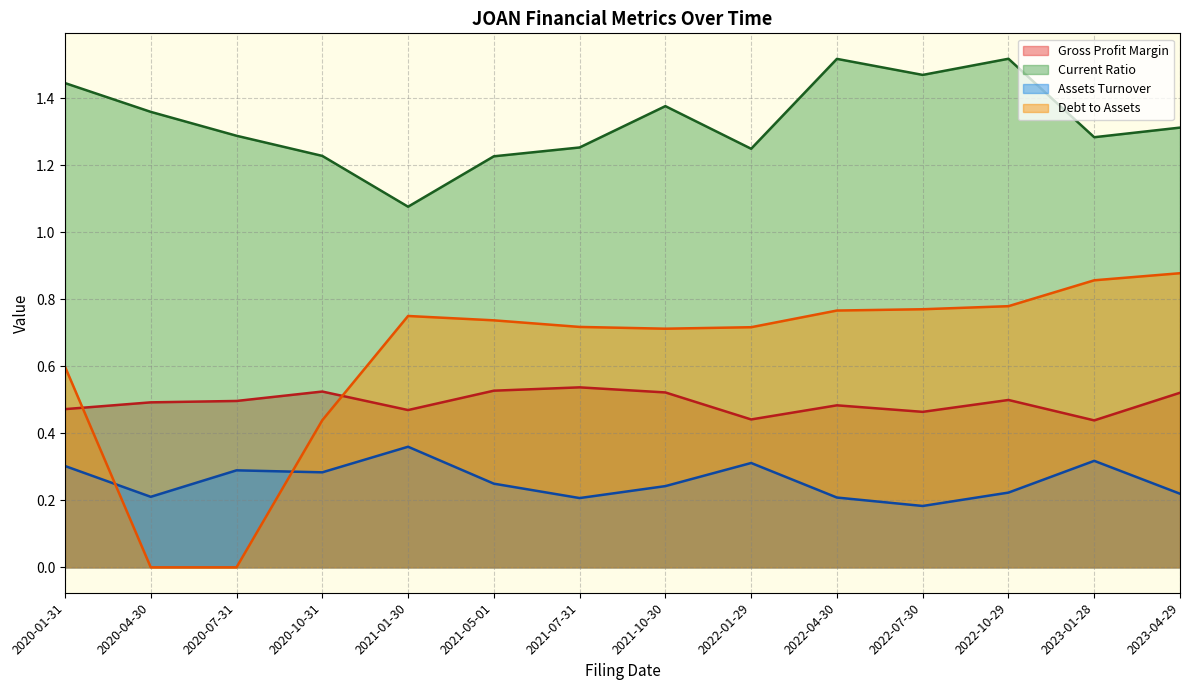

How many CurrentRatio values are between 1 and 2?

14